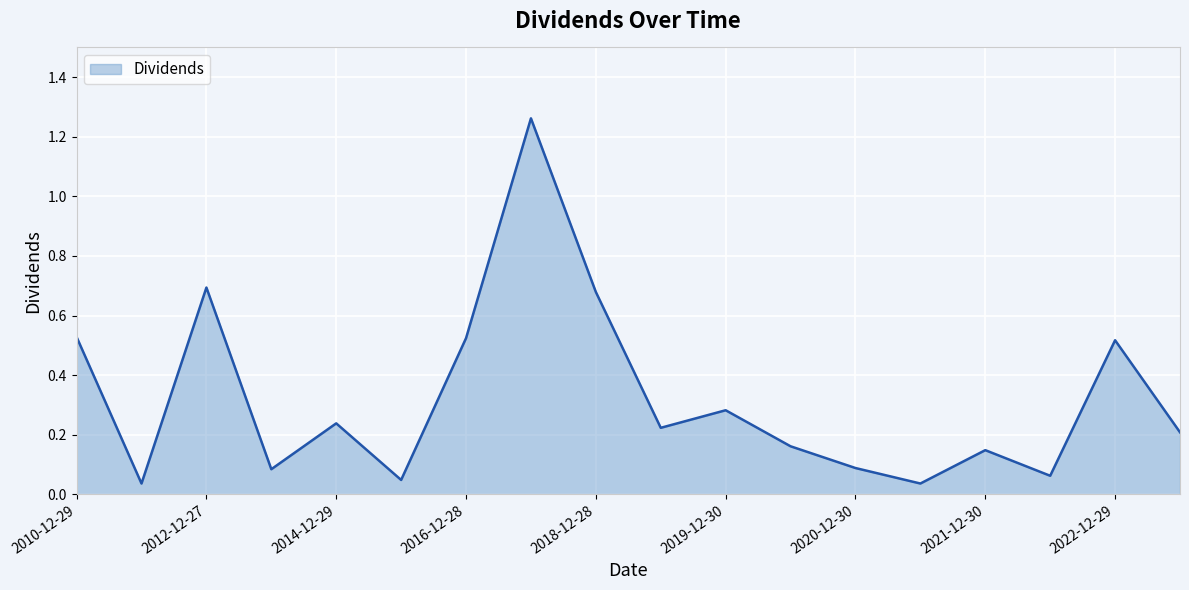

What is the difference between the maximum and minimum values?

1.2